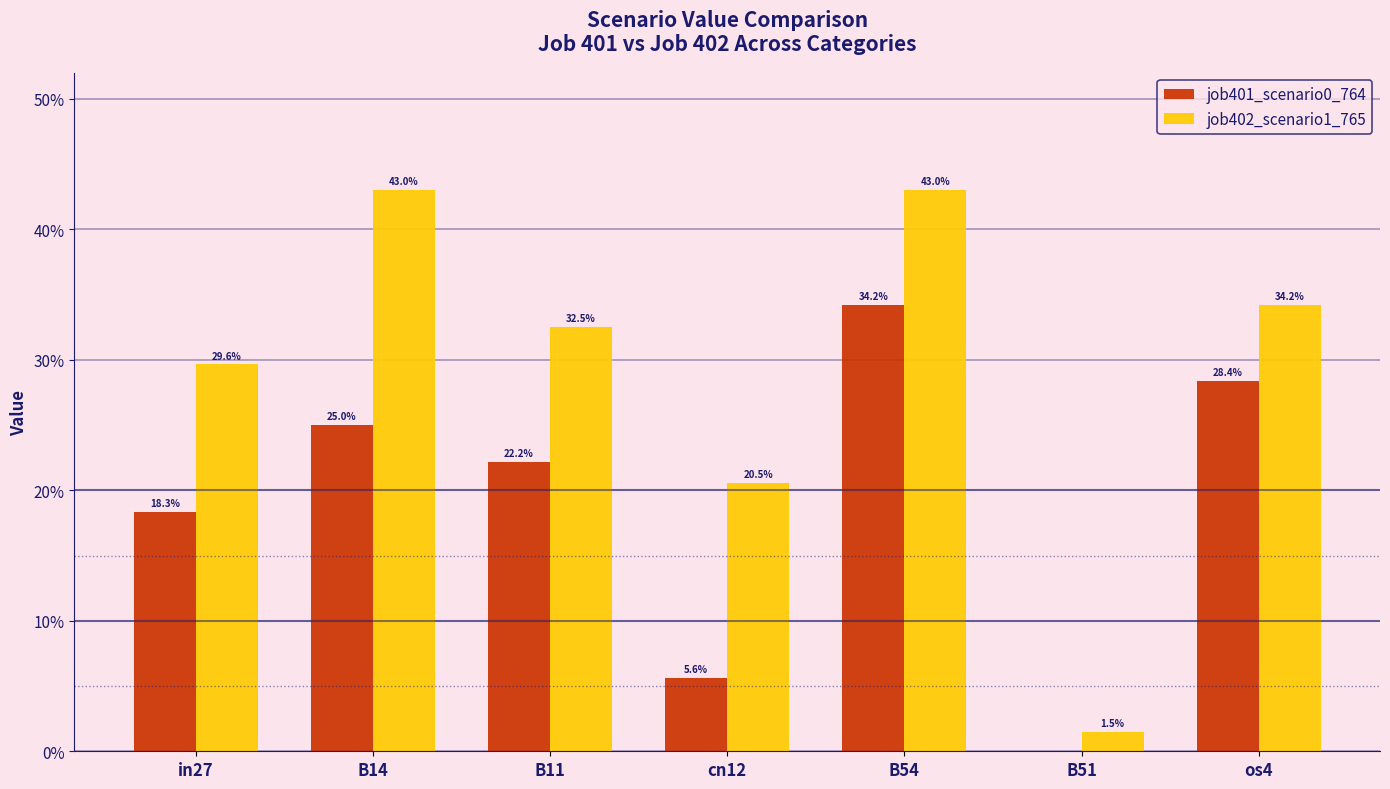

Does the chart contain stacked bars?

No